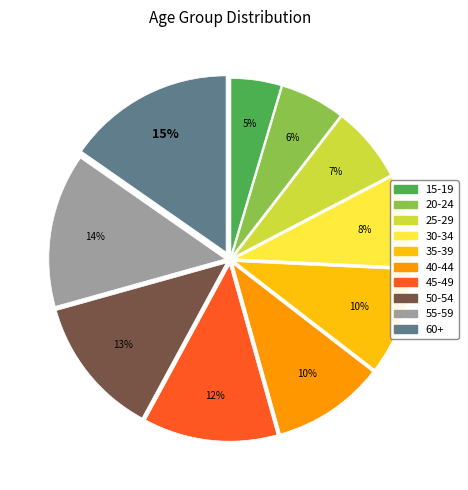

Is the sum of 20-24 and 45-49 greater than half?

No